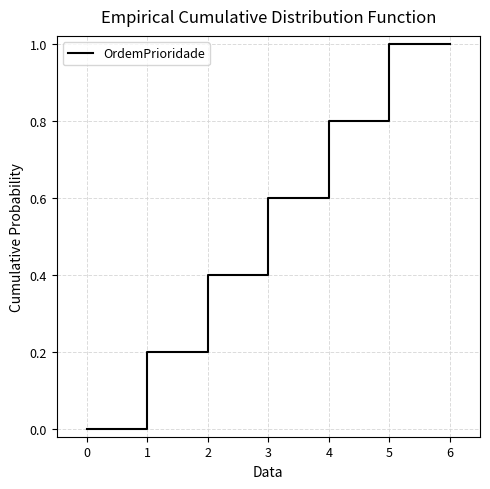

What is the difference between the second highest and second lowest values?

0.8